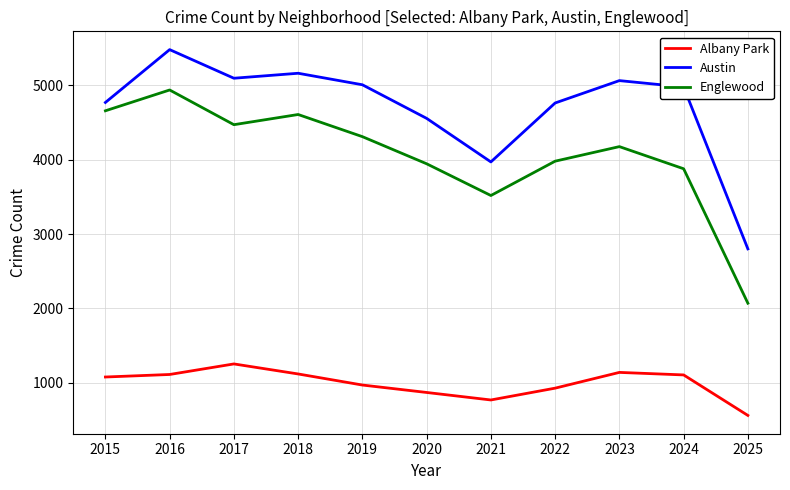

Where is Englewood nearest to the value 3503?

2021